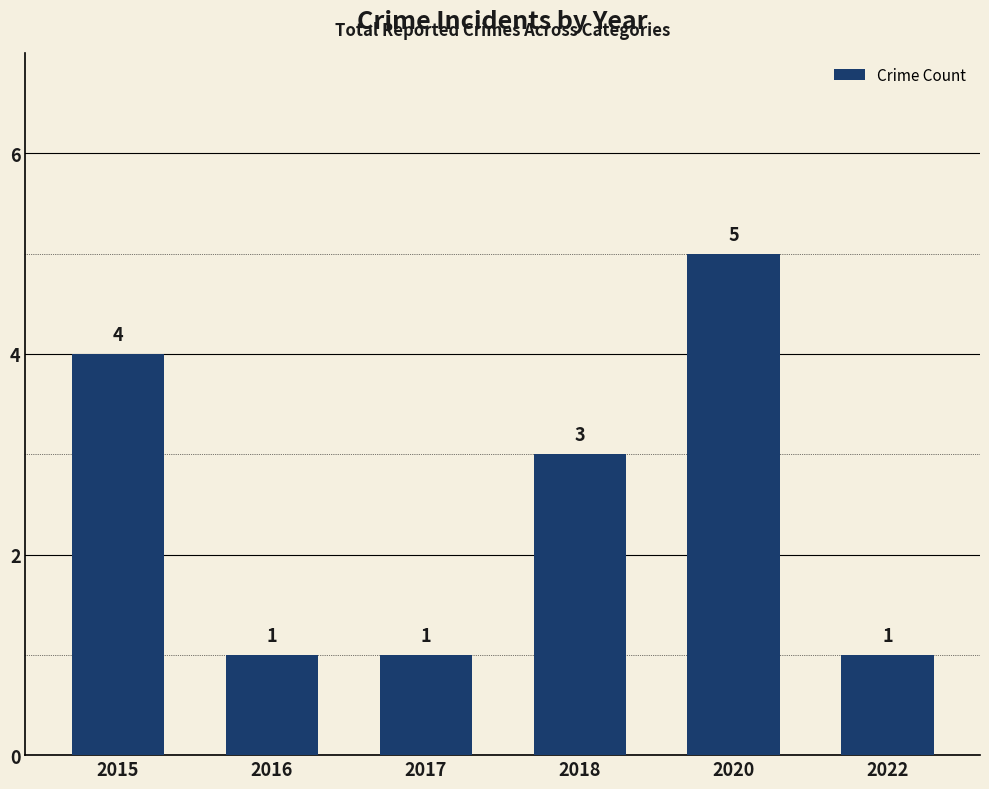

What is the value of the 4th bar from the left?

3